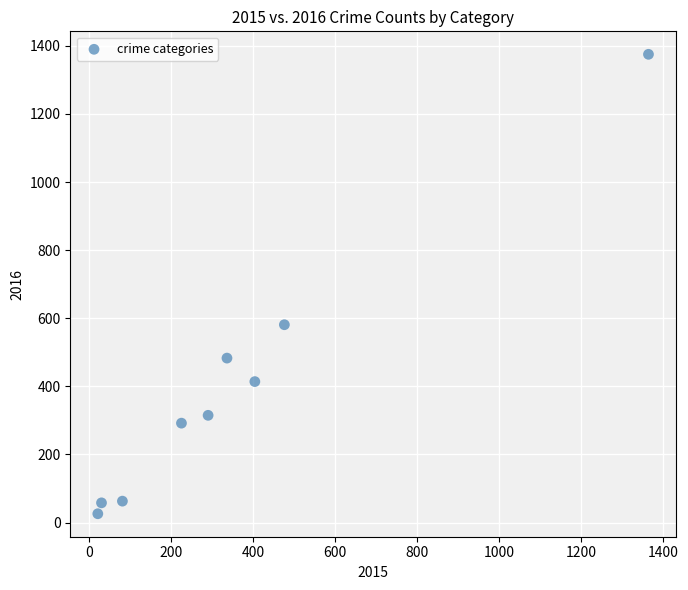

What Y value in the scatter plot is closest to 700?

581